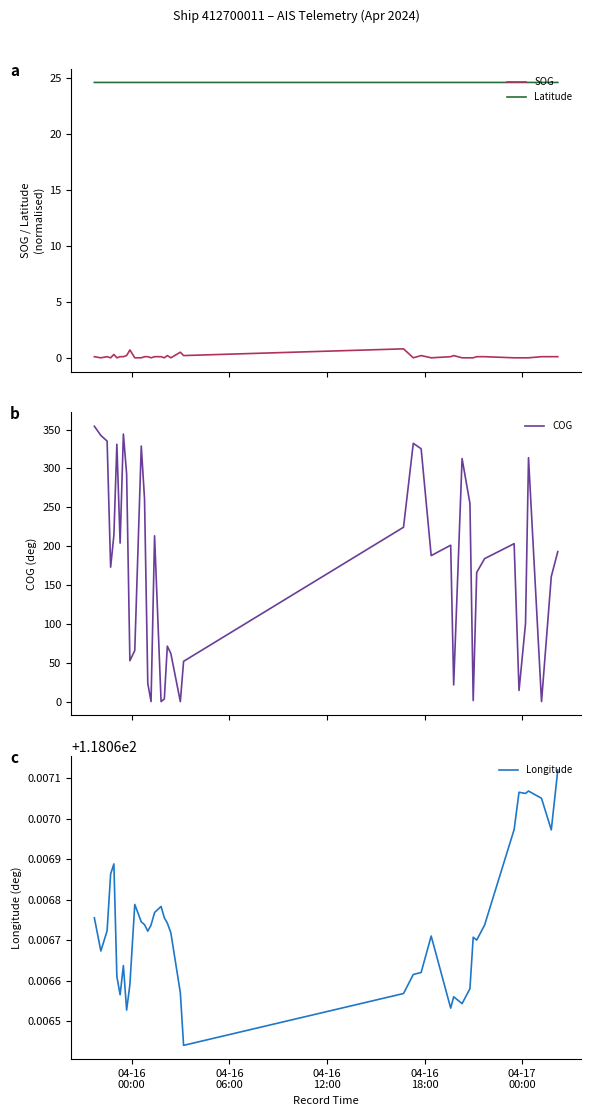

True or false: Latitude and SOG cross at least once.

False